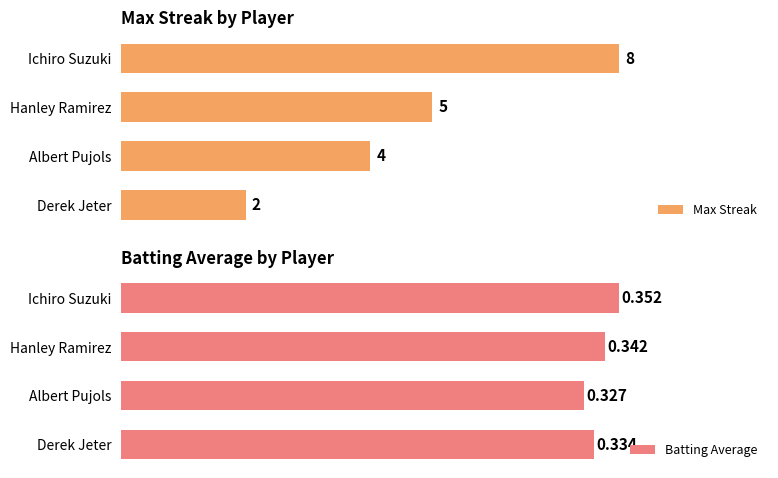

How many groups of bars are there?

4